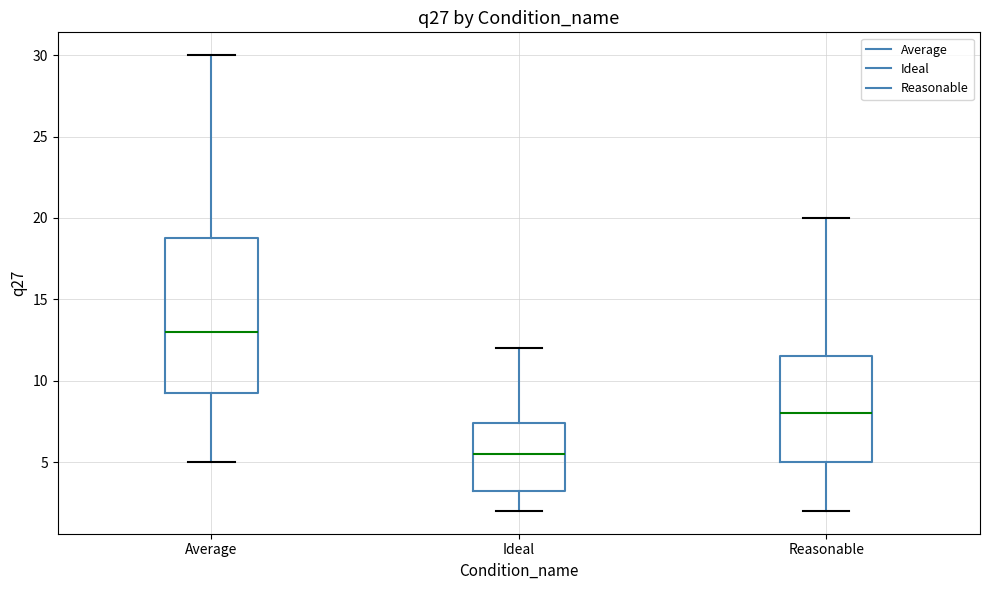

Which box is the tallest, from its lower edge to its upper edge?

Average